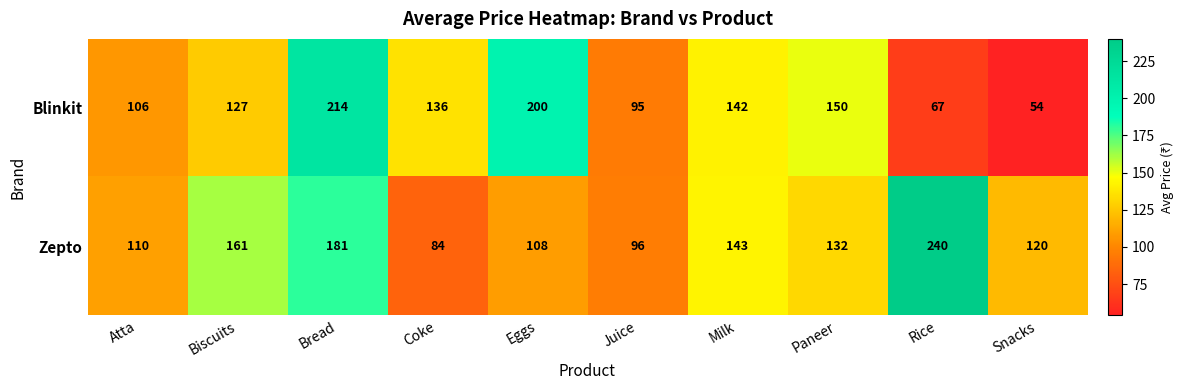

Between Bread and Snacks, which series saw the biggest shift?

Blinkit